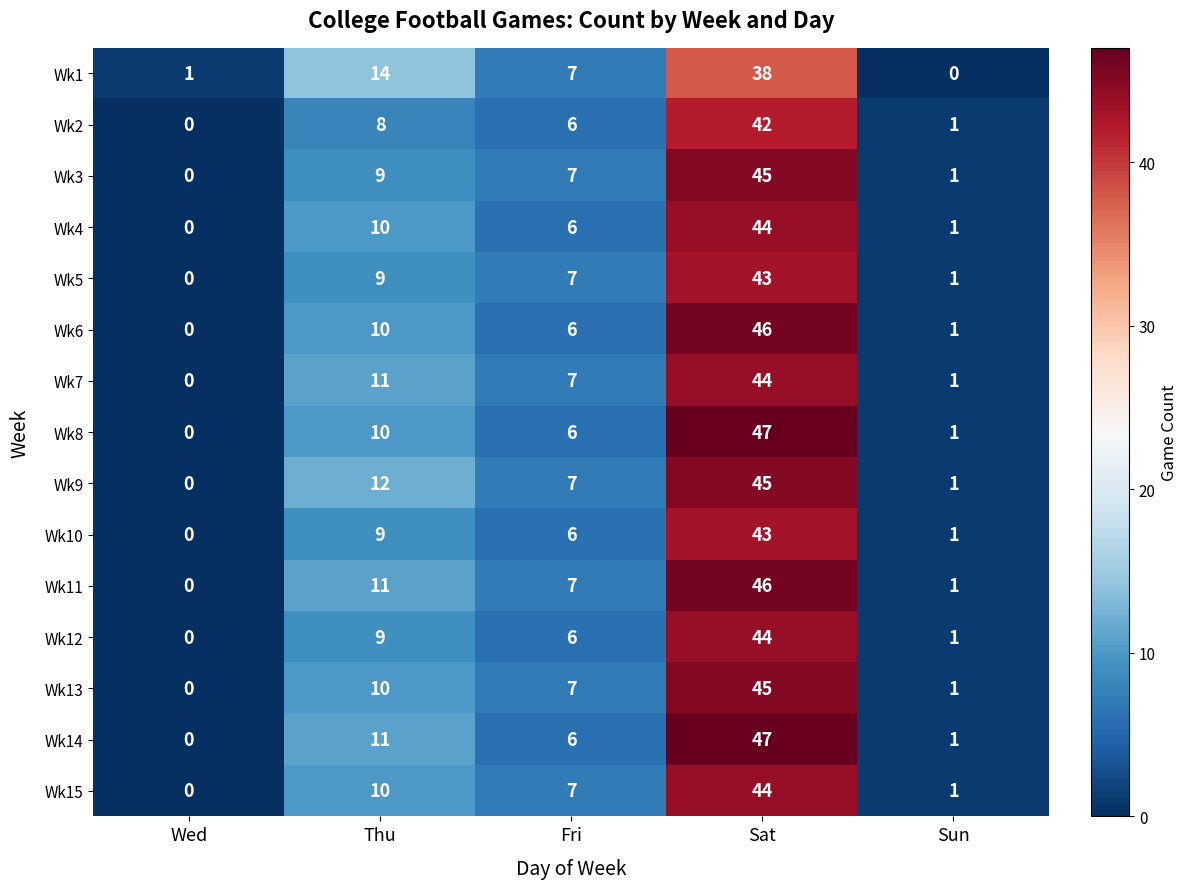

What is the average value of the Wk9 series?

13